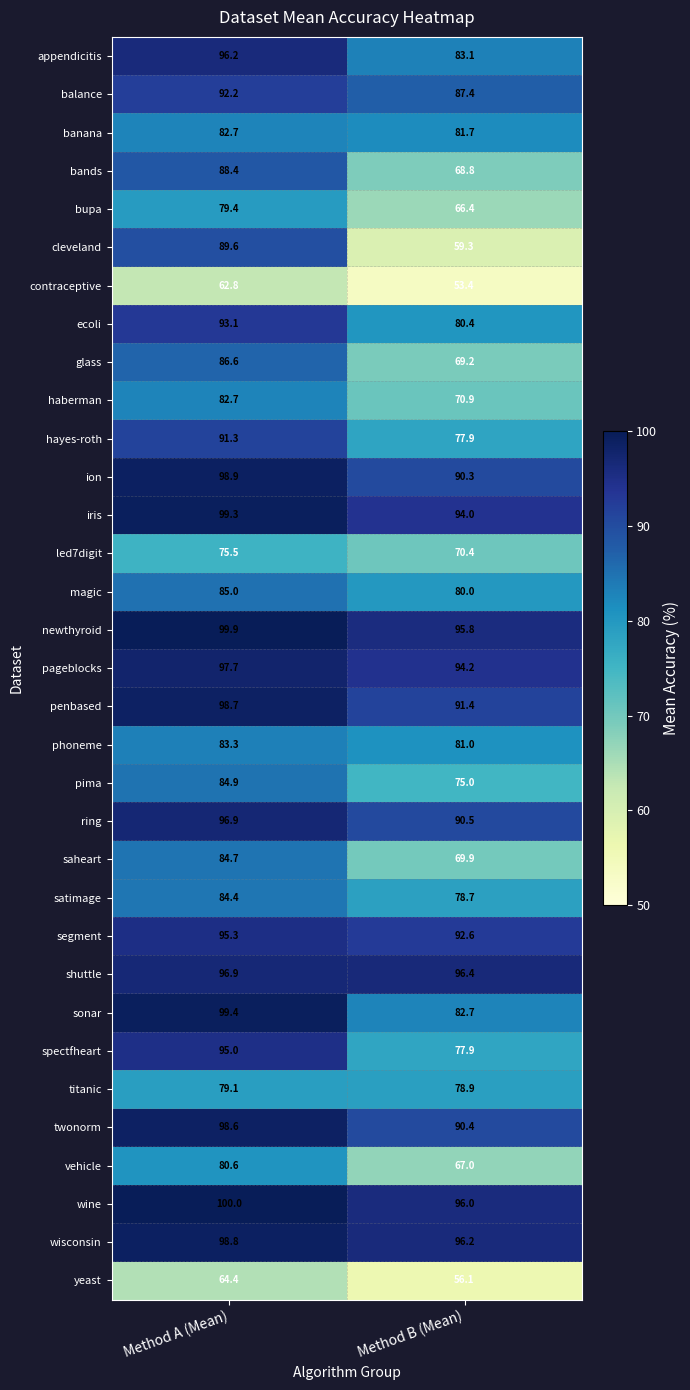

What is the maximum value shown in the chart?

100.0